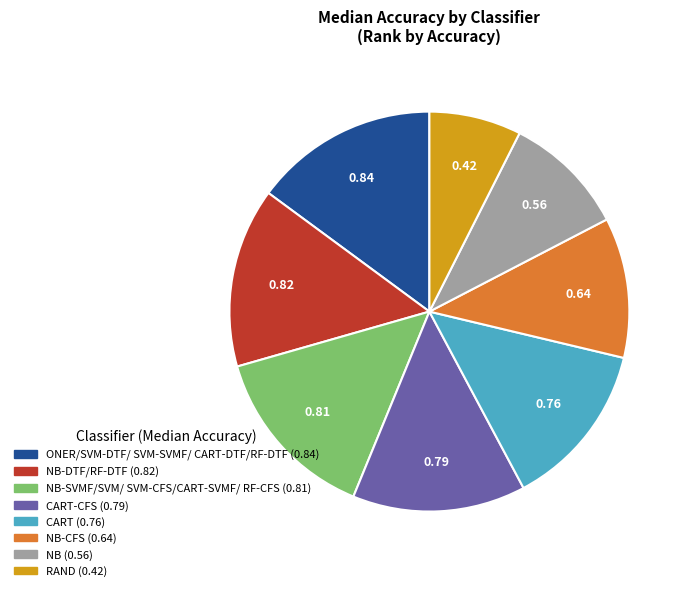

Is there any slice that represents more than half of the pie?

No